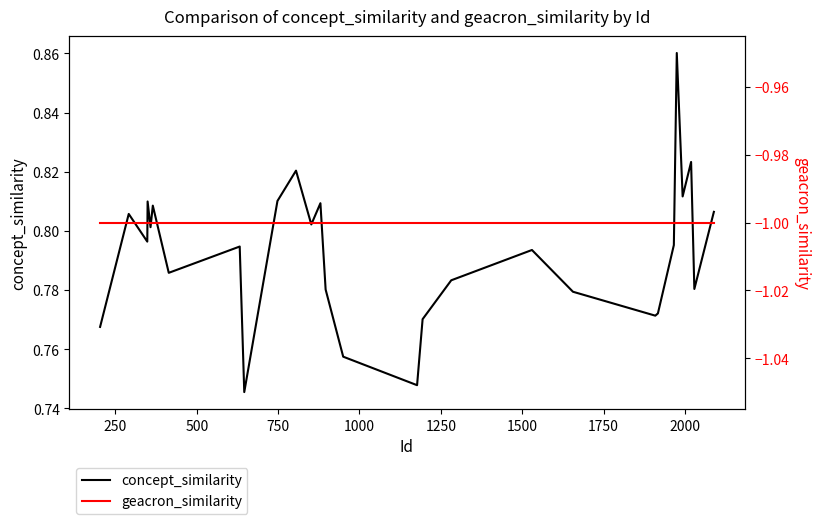

What is the greatest value displayed?

0.9